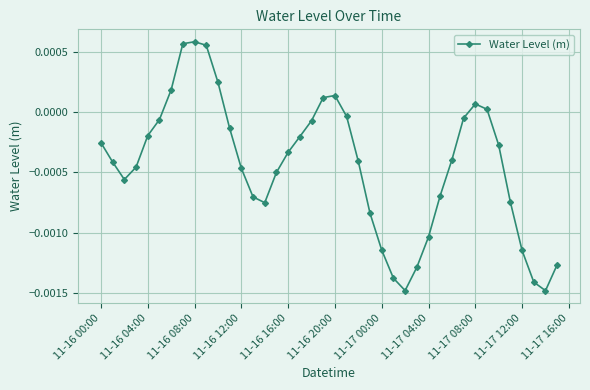

True or false: the data has more than 2 interior local peaks.

True